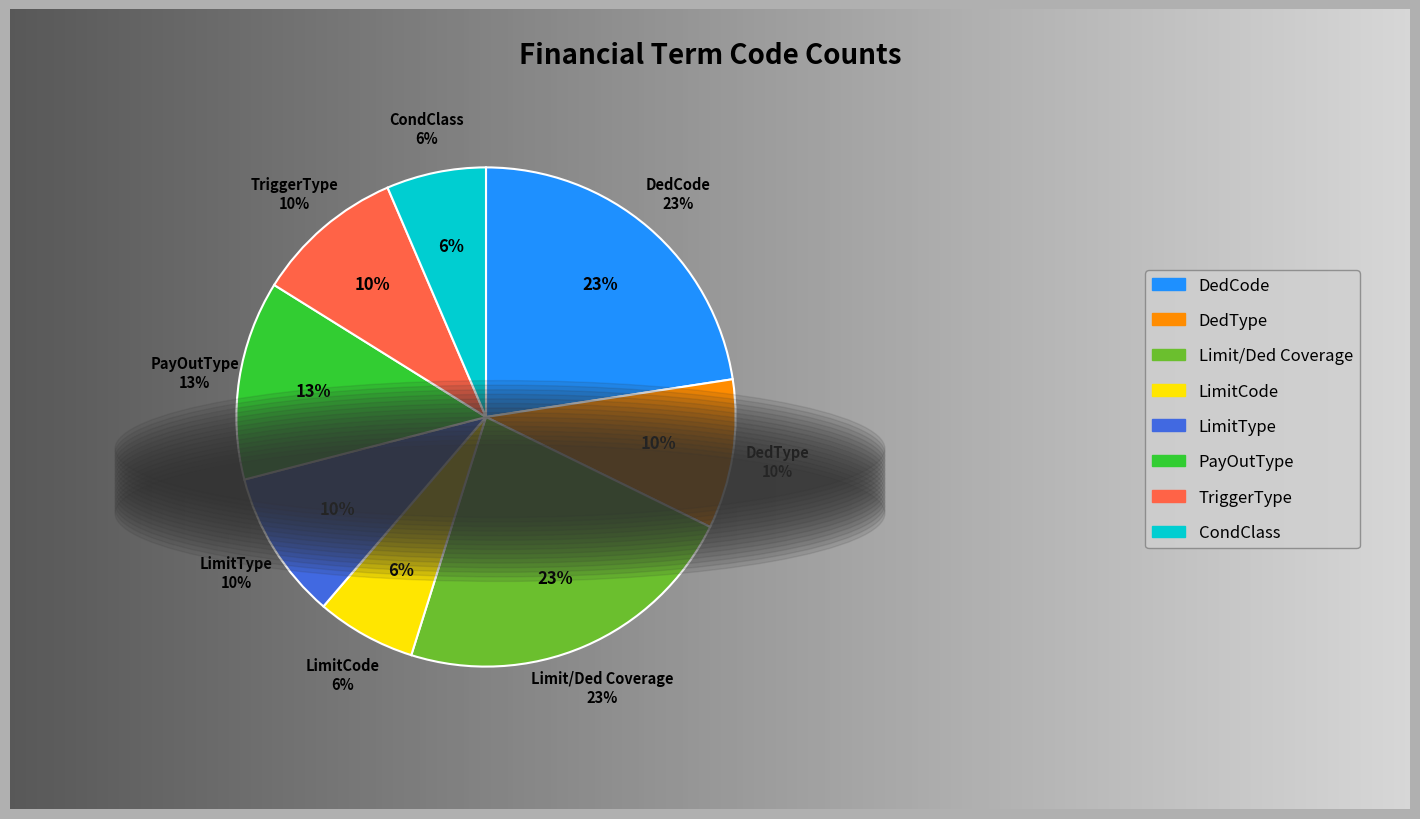

What percentage do DedCode and PayOutType together represent?

35.5%